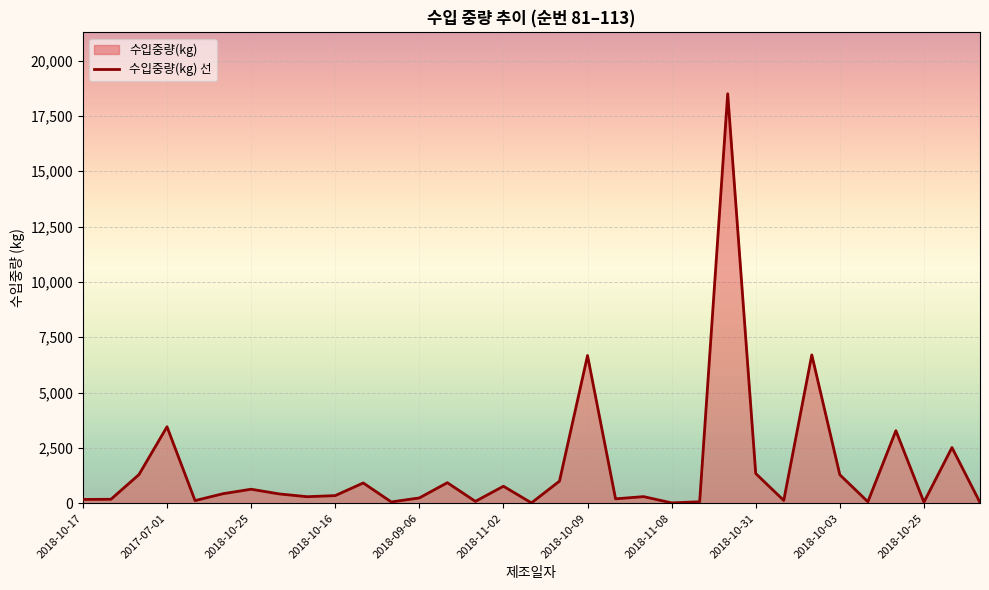

What is the difference between the second highest and minimum values?

6686